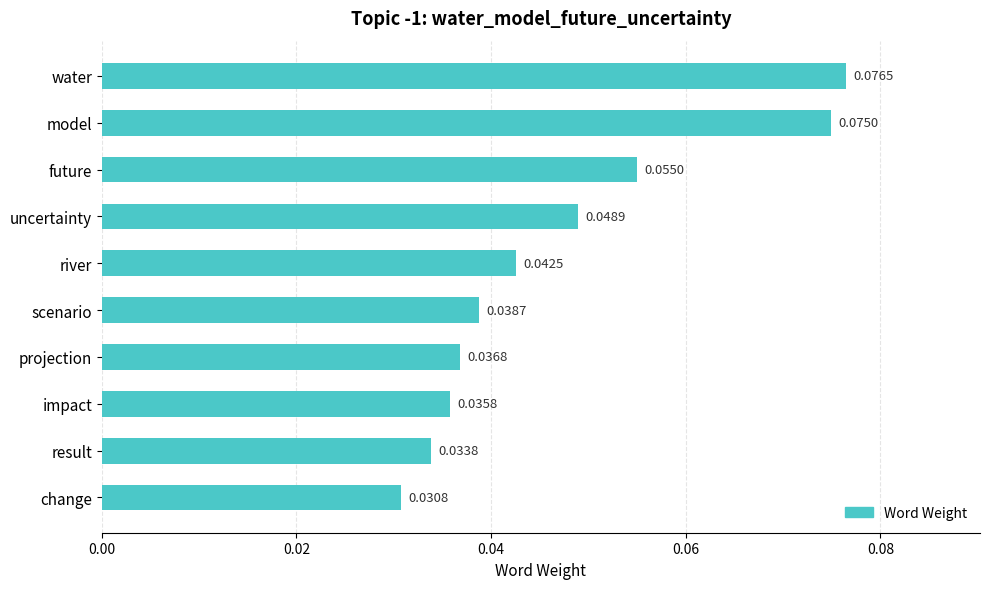

What is the label of the 7th bar from the bottom?

uncertainty